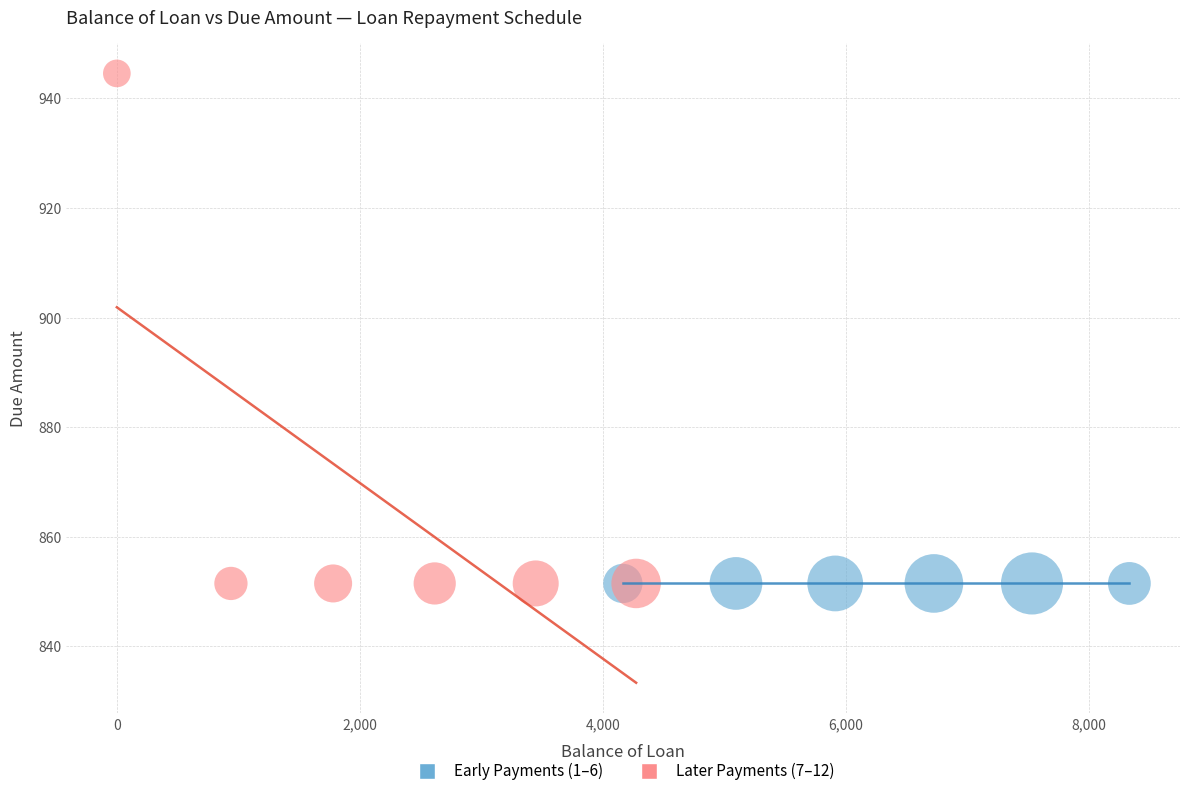

Which series reaches the maximum Y coordinate?

Later Payments (7–12)